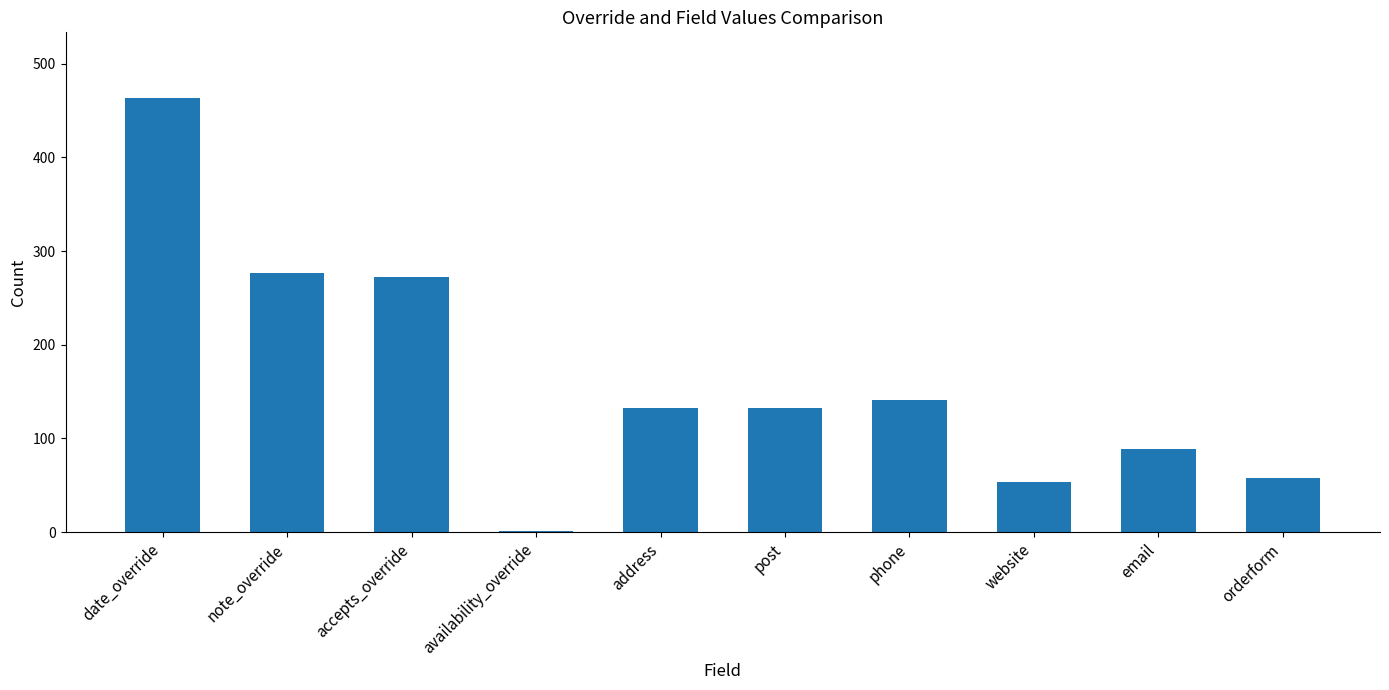

What is the maximum value shown in the chart?

464